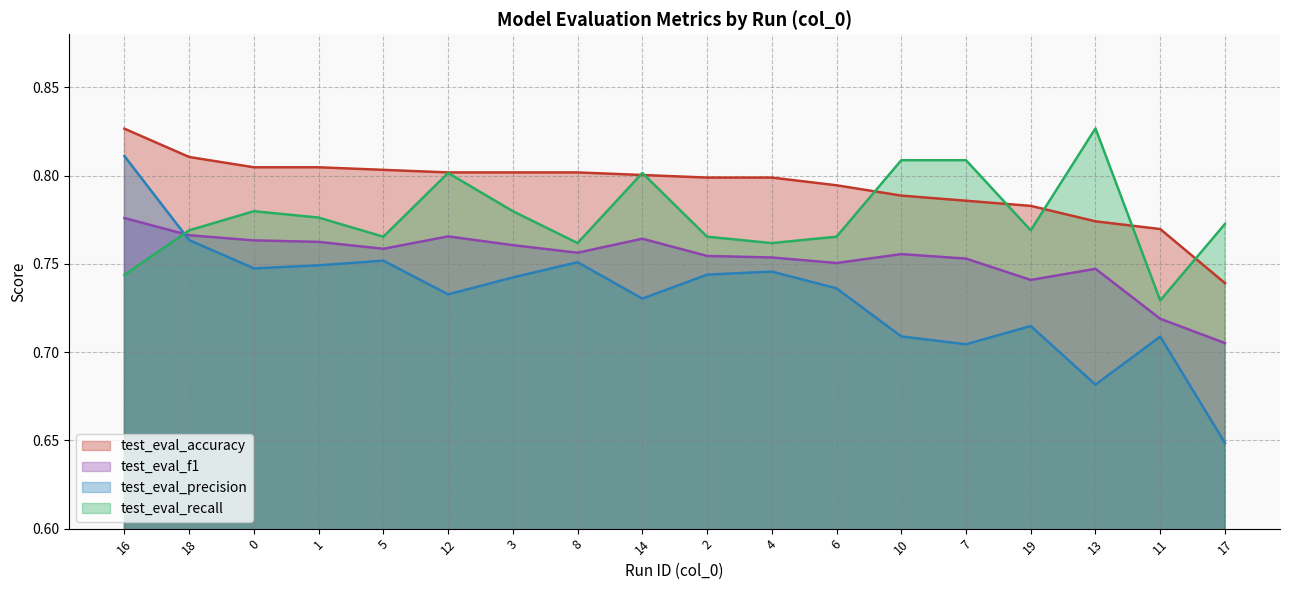

Which series ends up on top after the final intersection of test_eval_precision and test_eval_f1?

test_eval_f1